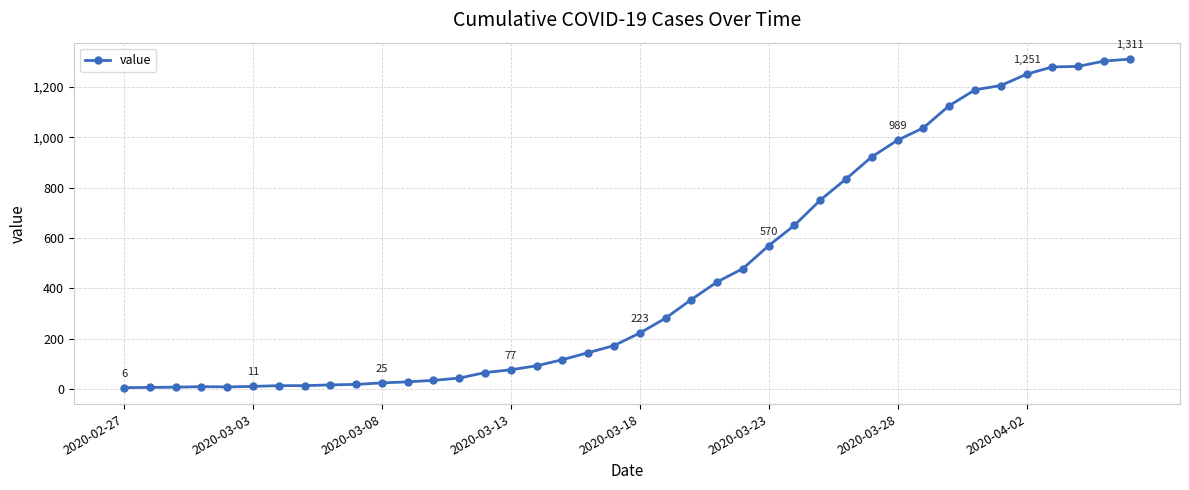

What is the sum of all values?

18390